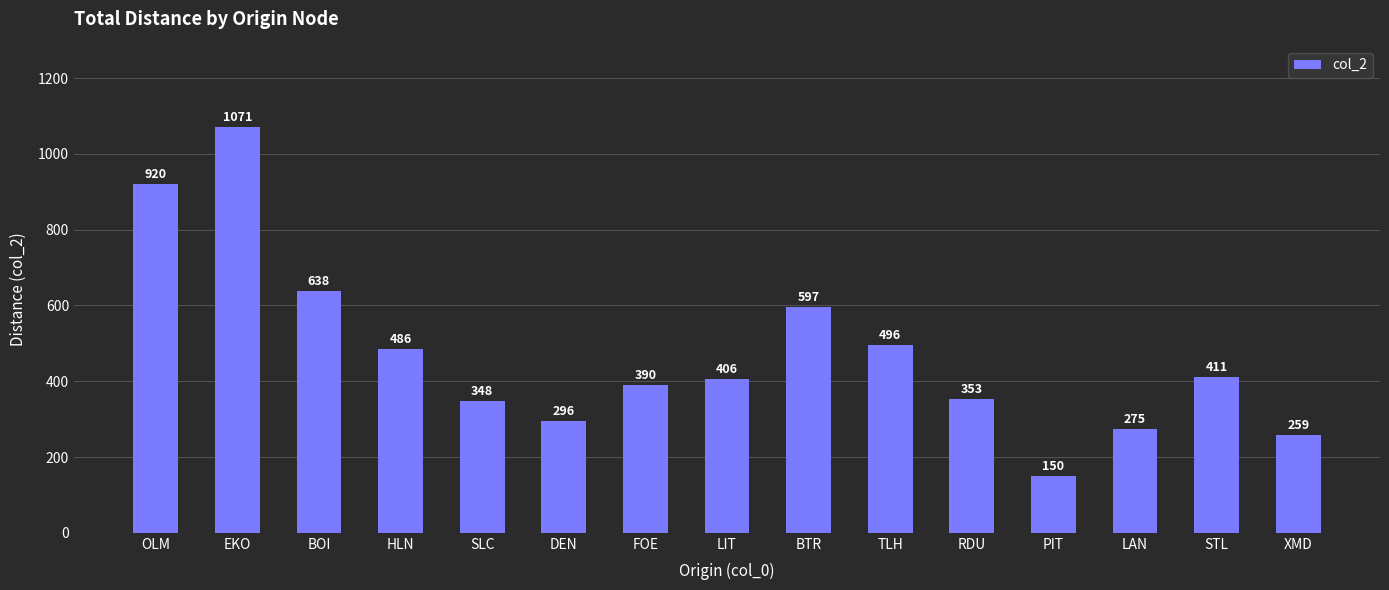

Approximately how many times larger is the value at LAN compared to FOE?

0.7